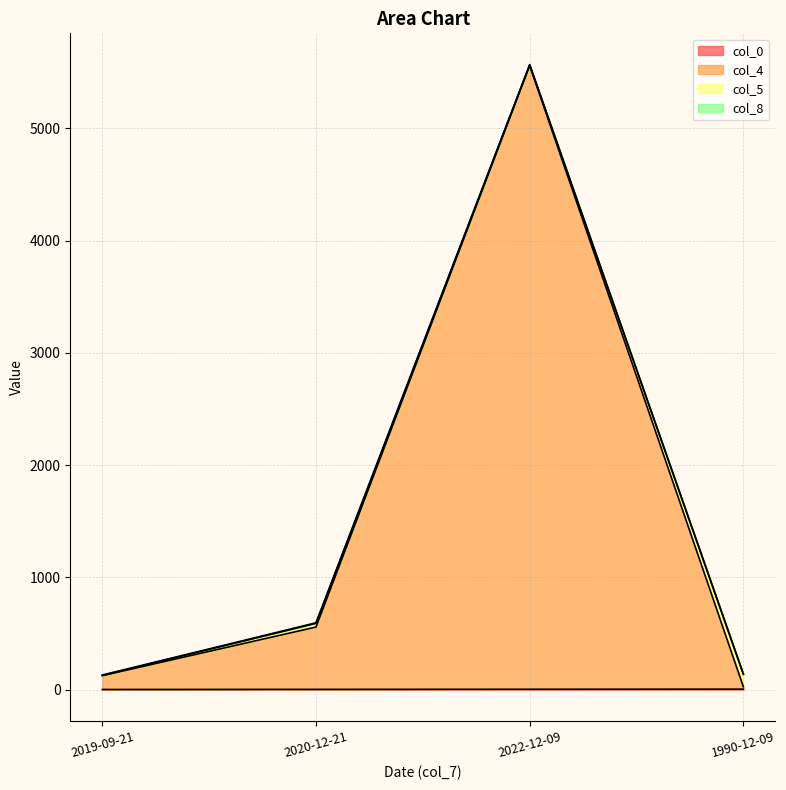

True or false: col_4 and col_0 cross at least once.

False